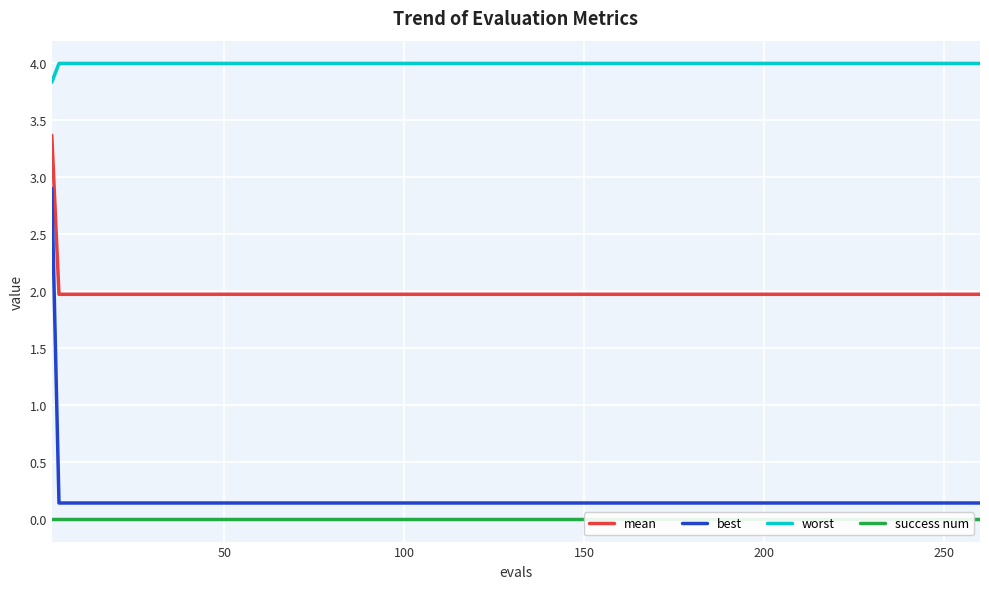

True or false: best and mean cross at least once.

False